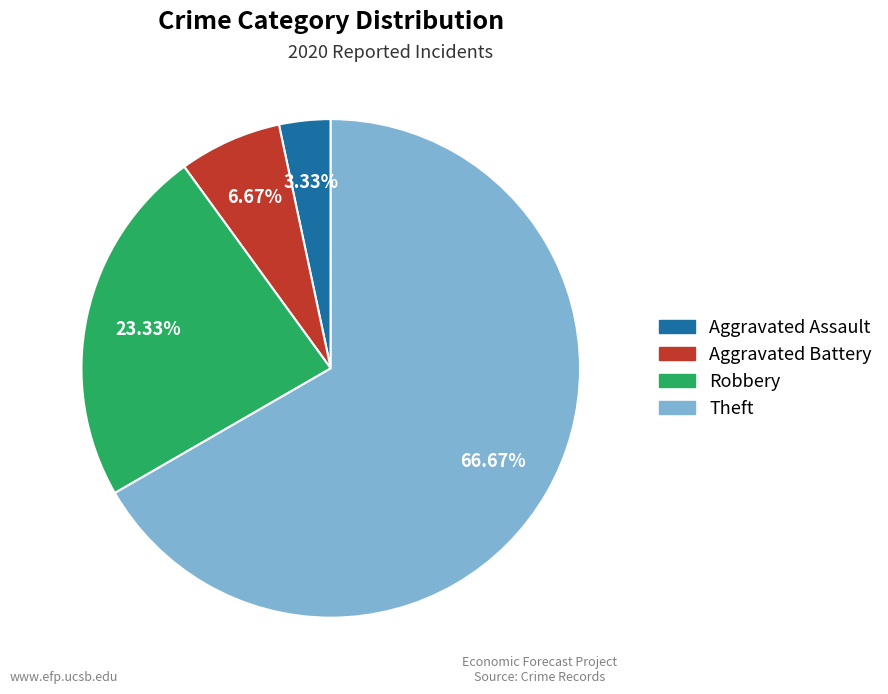

Do Theft and Aggravated Battery together represent more than half of the pie?

Yes